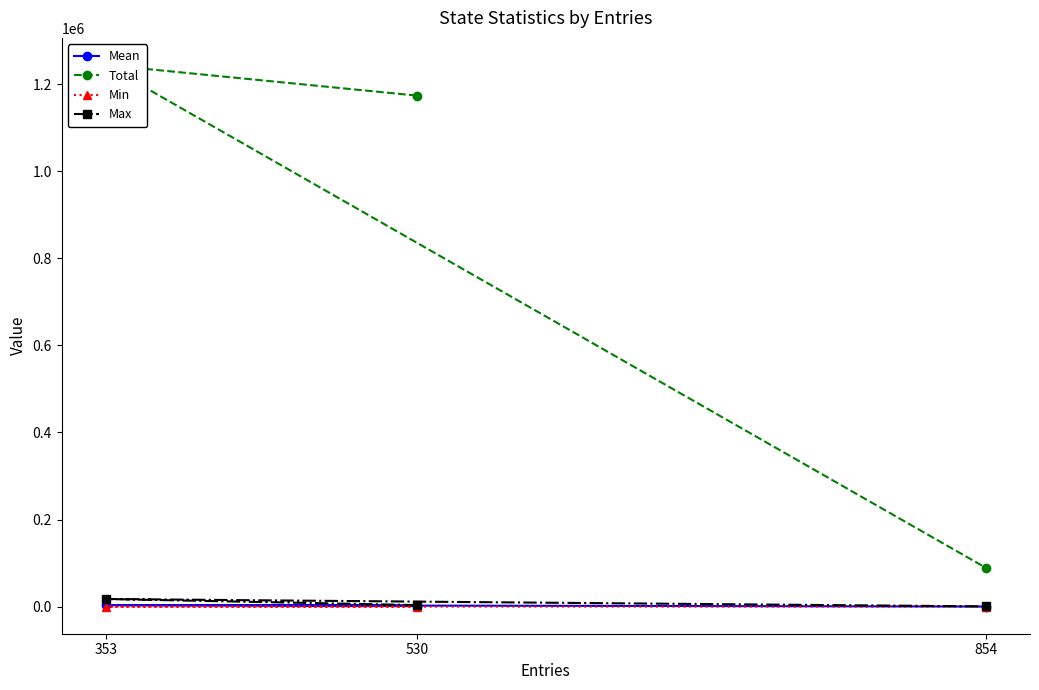

At how many categories does at least one series exceed 766005?

2